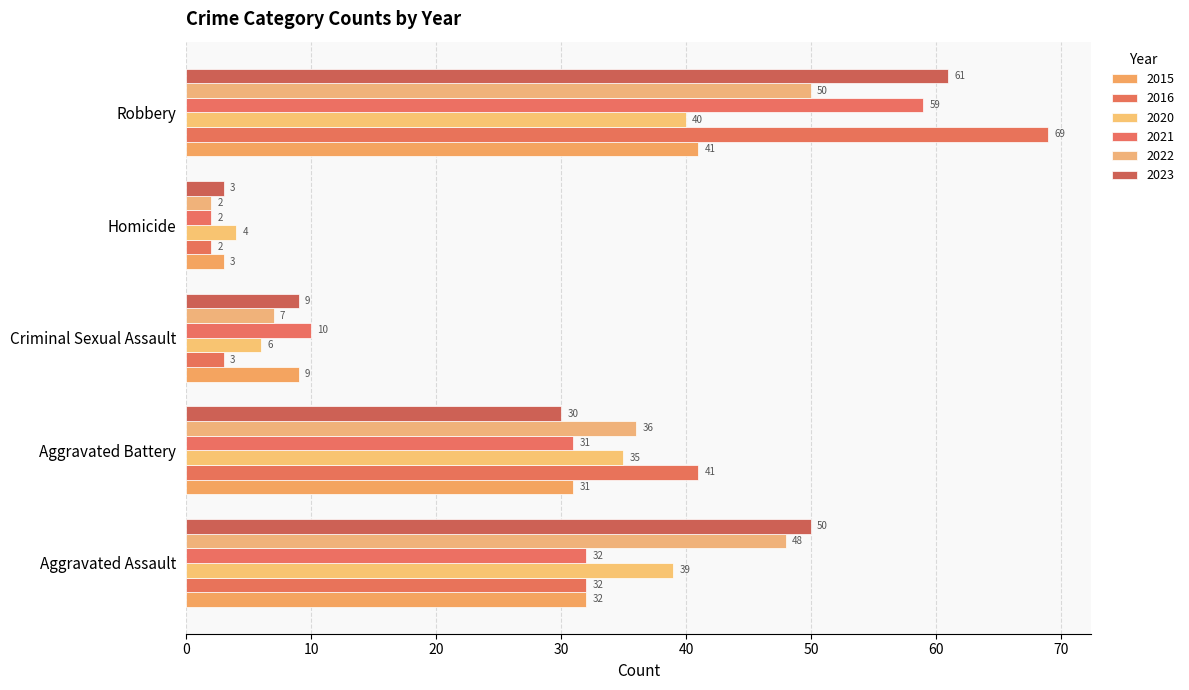

True or false: 2021 has a value of 10 at Criminal Sexual Assault.

True